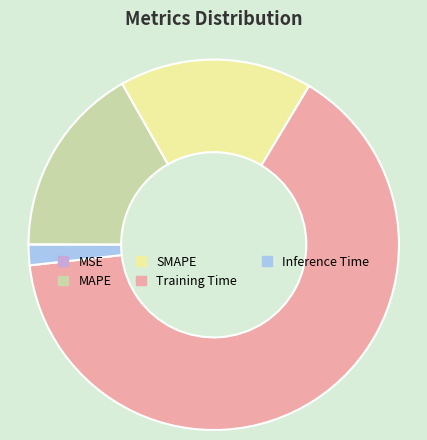

Is the sum of Training Time and Inference Time greater than half?

Yes